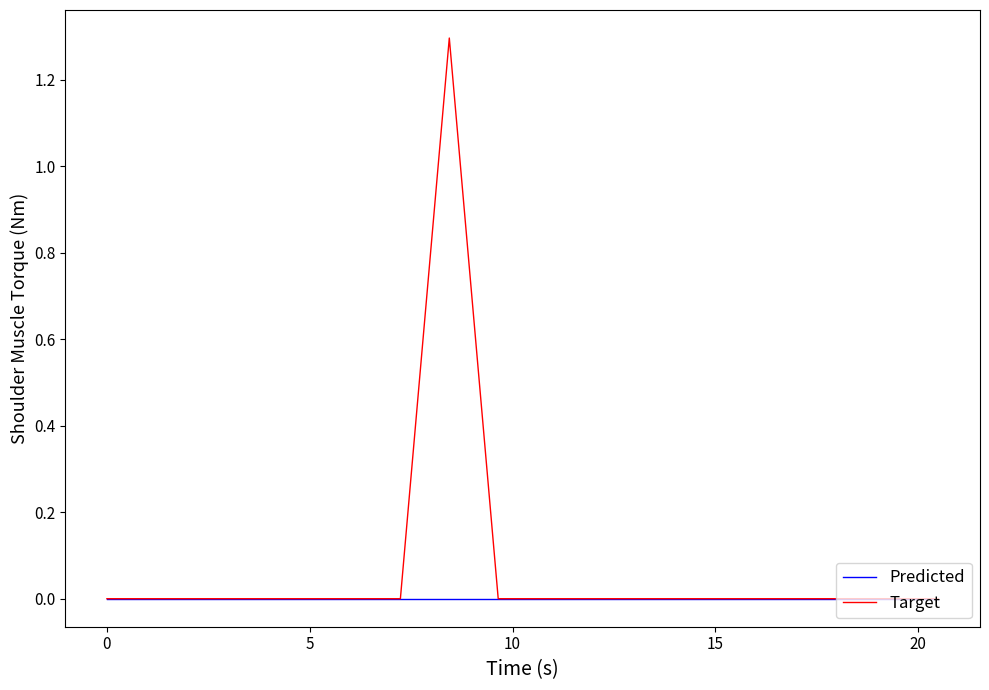

Which series has the widest spread of values?

Target